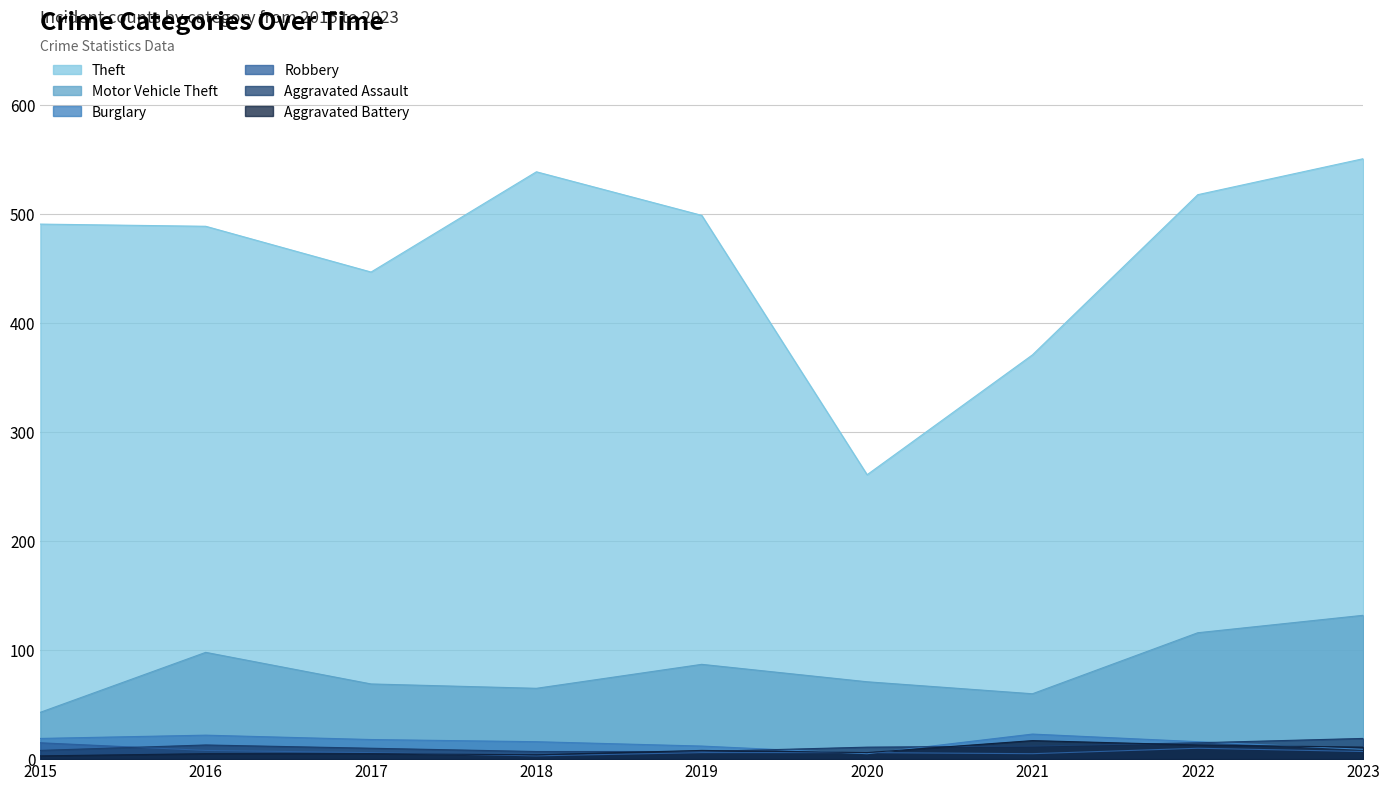

Which series has the largest range (max minus min)?

Theft